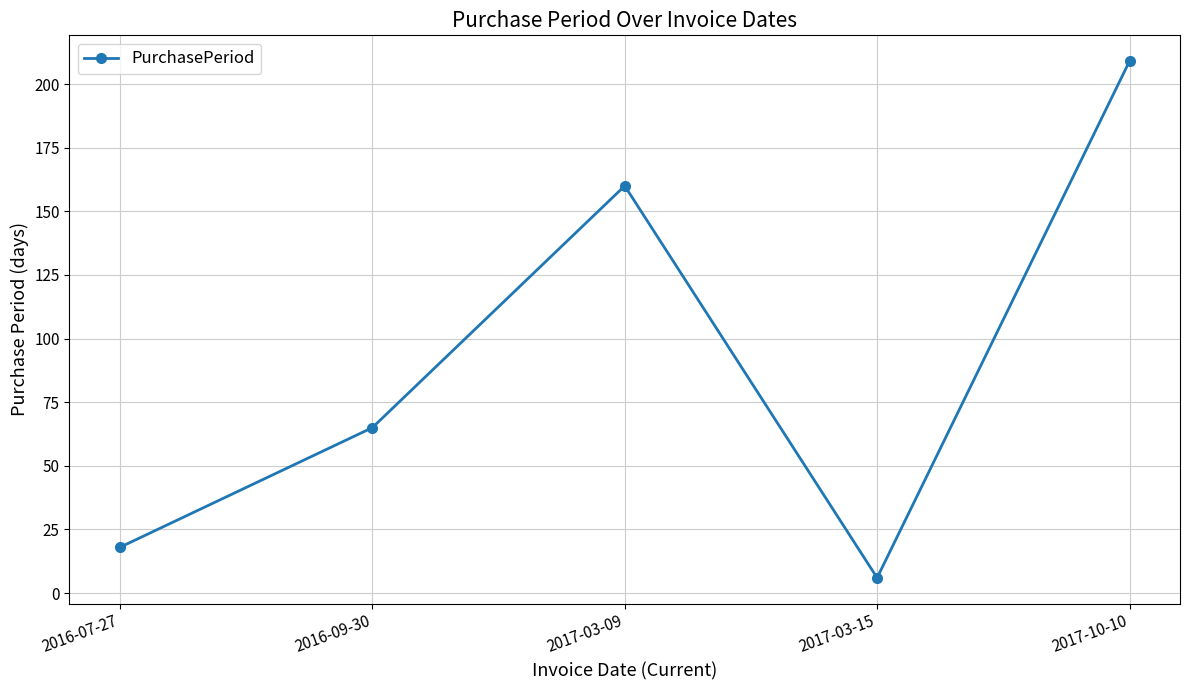

Count the number of data series in this chart.

1